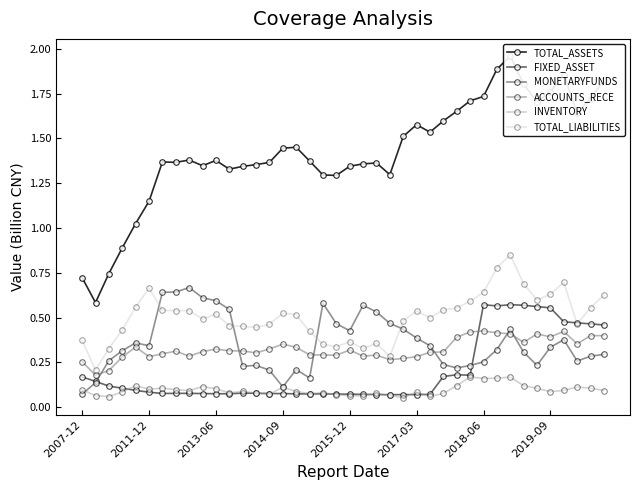

Rank the series by their maximum value, from lowest to highest.

INVENTORY, ACCOUNTS_RECE, FIXED_ASSET, MONETARYFUNDS, TOTAL_LIABILITIES, TOTAL_ASSETS